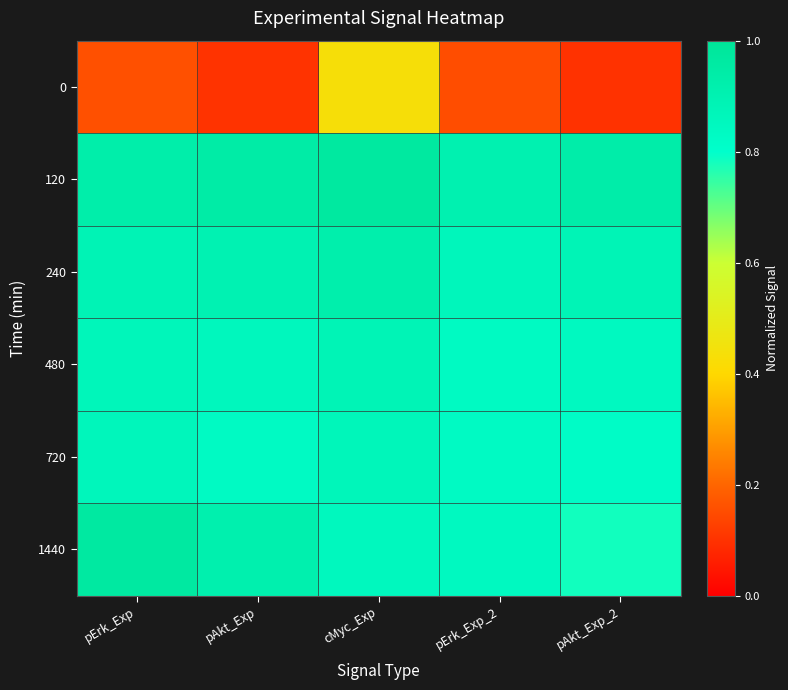

What is the greatest value displayed?

1.0